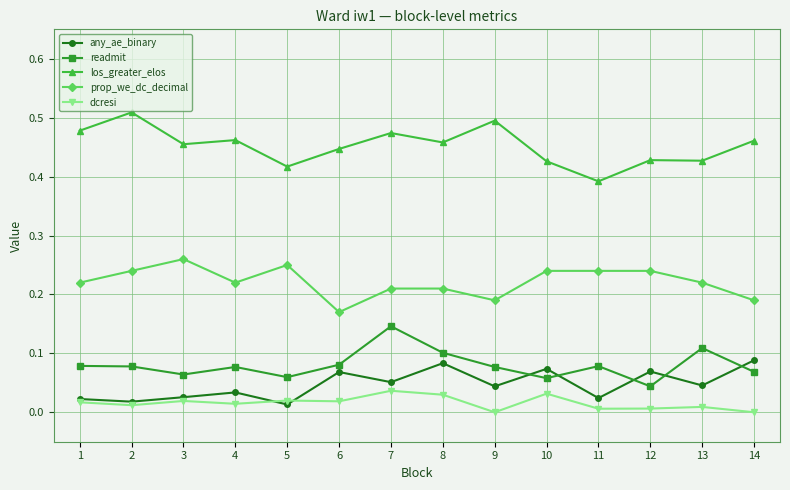

True or false: readmit and los_greater_elos intersect in this chart.

False